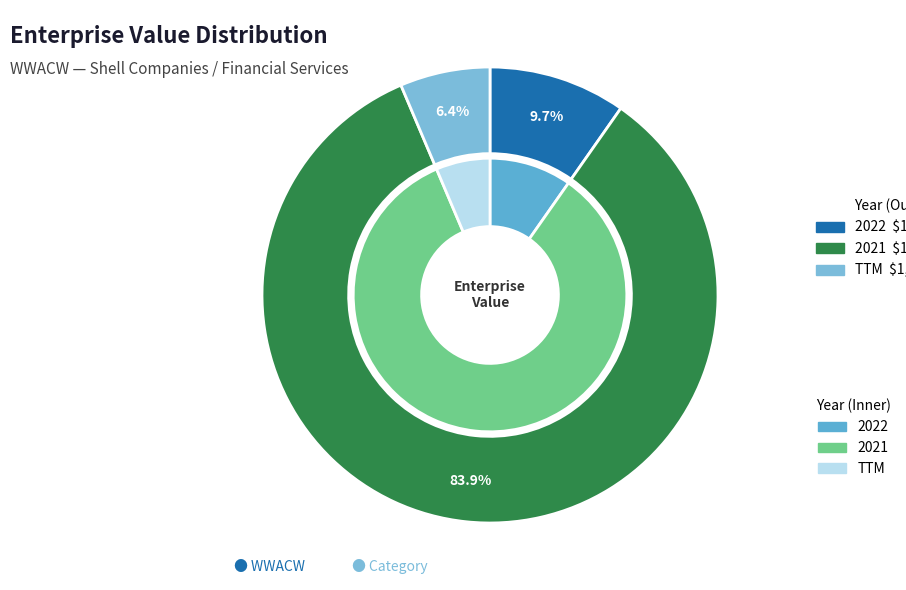

The 2022 slice represents 3% of the pie. True or false?

False